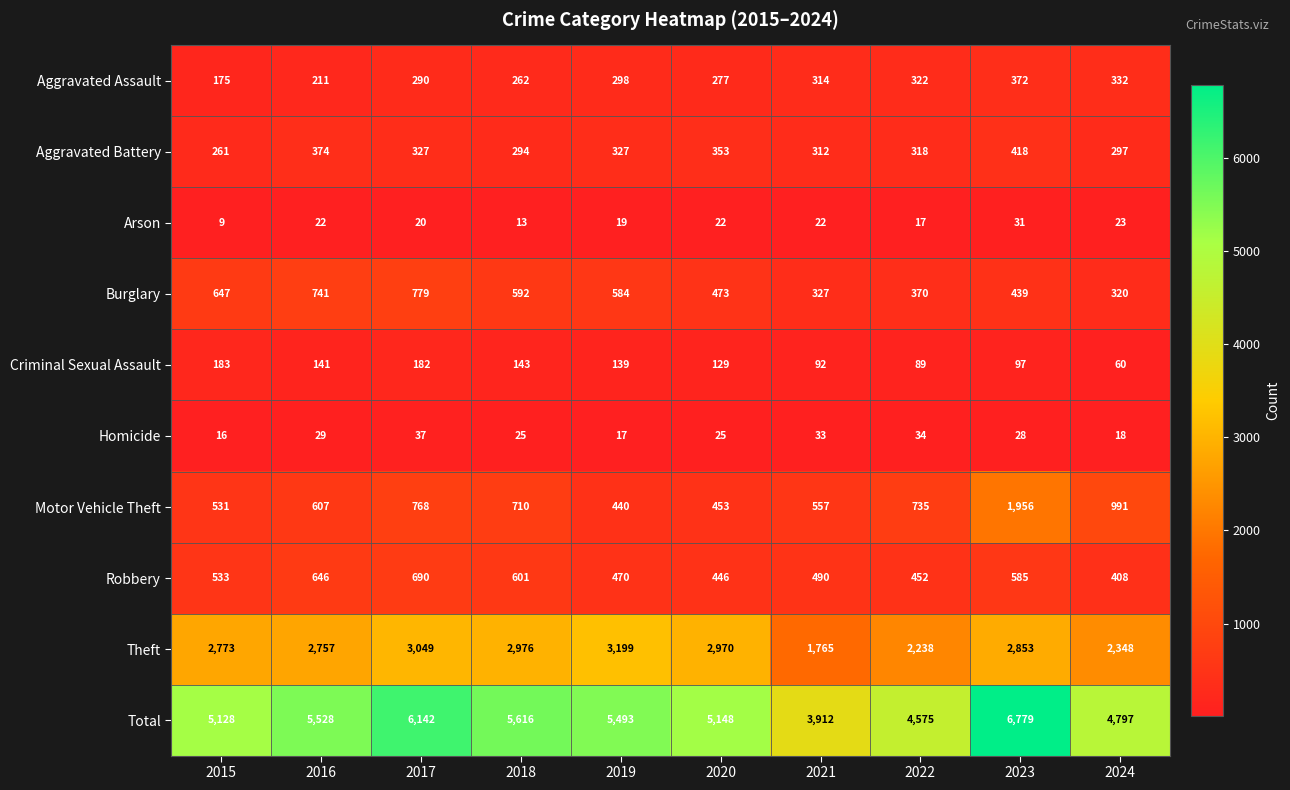

What is the minimum value for Aggravated Battery?

261